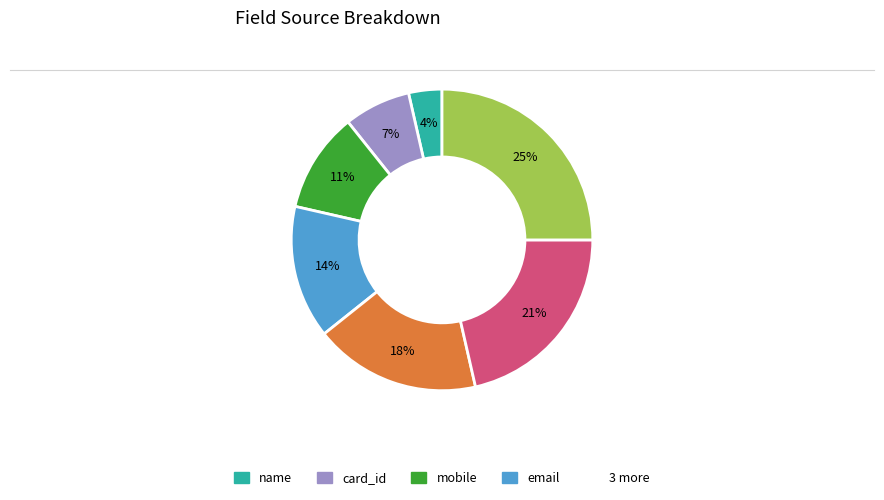

To the nearest percent, what is the difference between the largest and smallest slice percentages?

21%